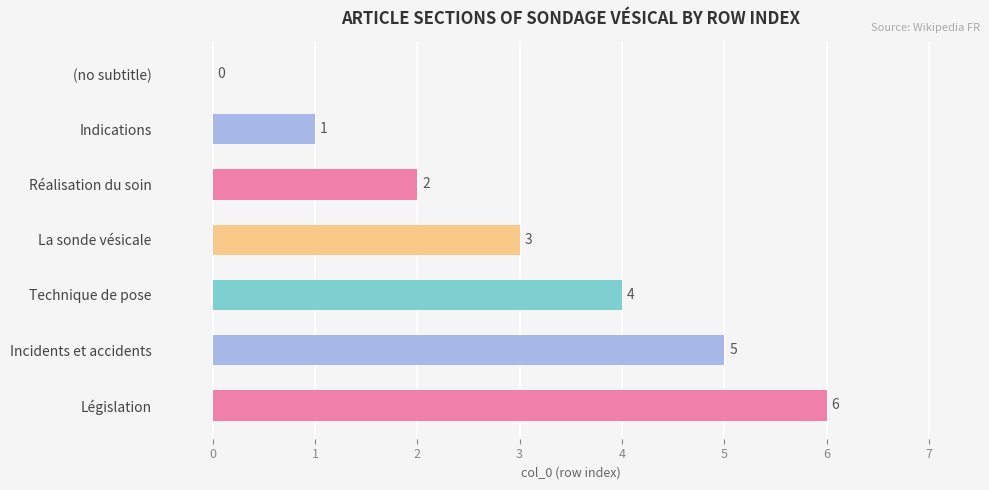

What is the sum of all values?

21